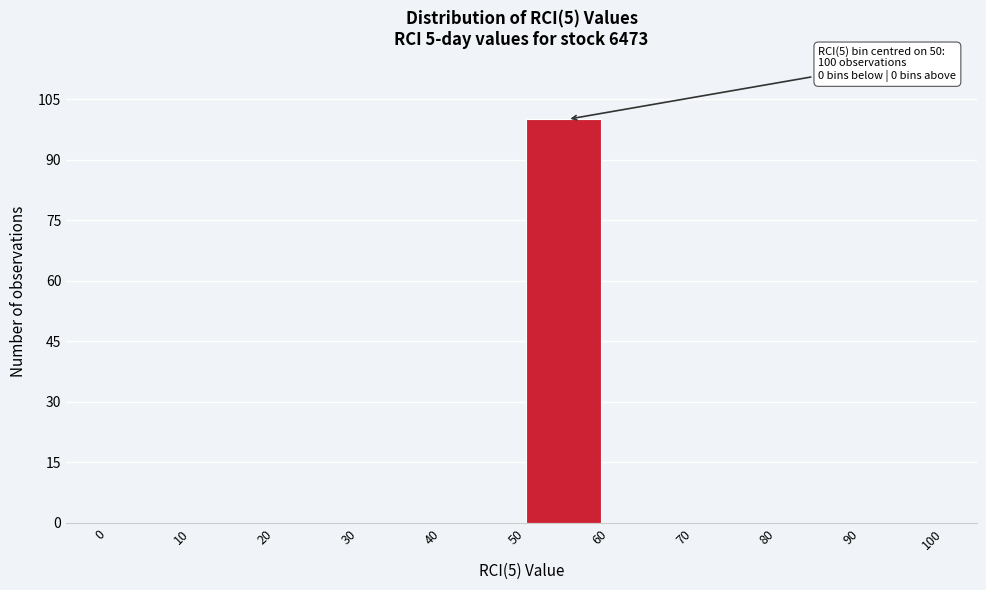

Over which range of the x-axis is the bar tallest?

50 to 60